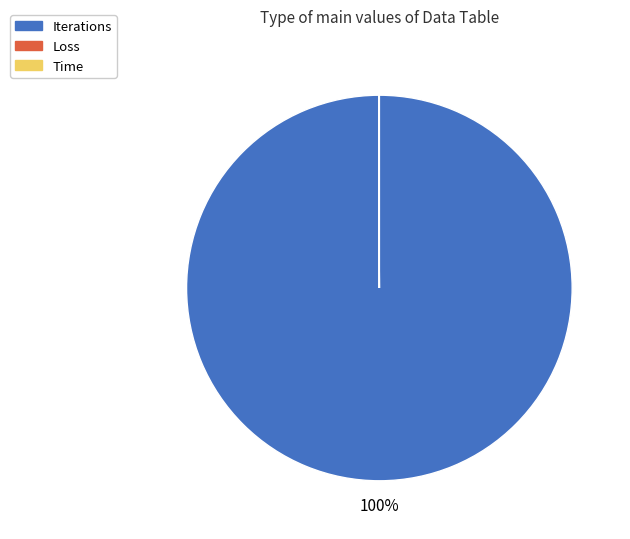

To the nearest percent, what portion does Iterations represent?

100%